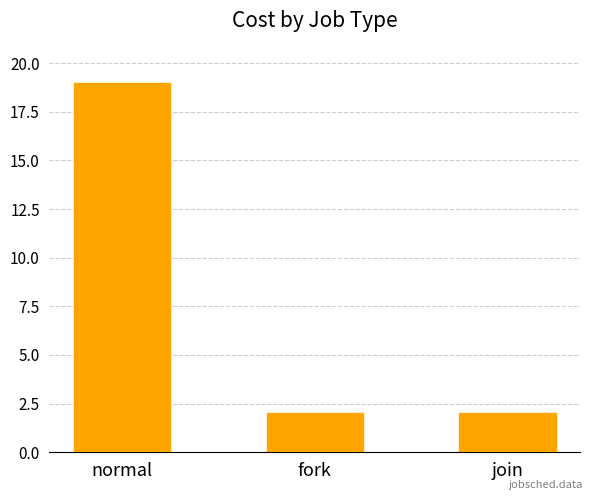

How many values are between 2 and 19?

3